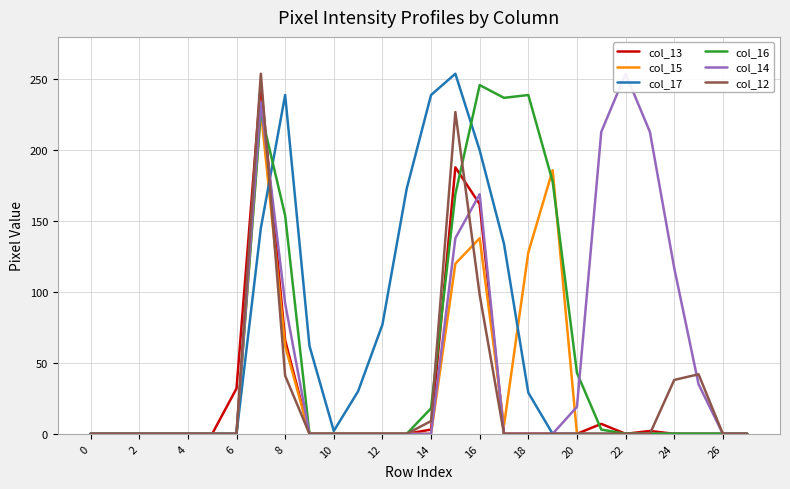

Does the chart have visible grid lines?

Yes